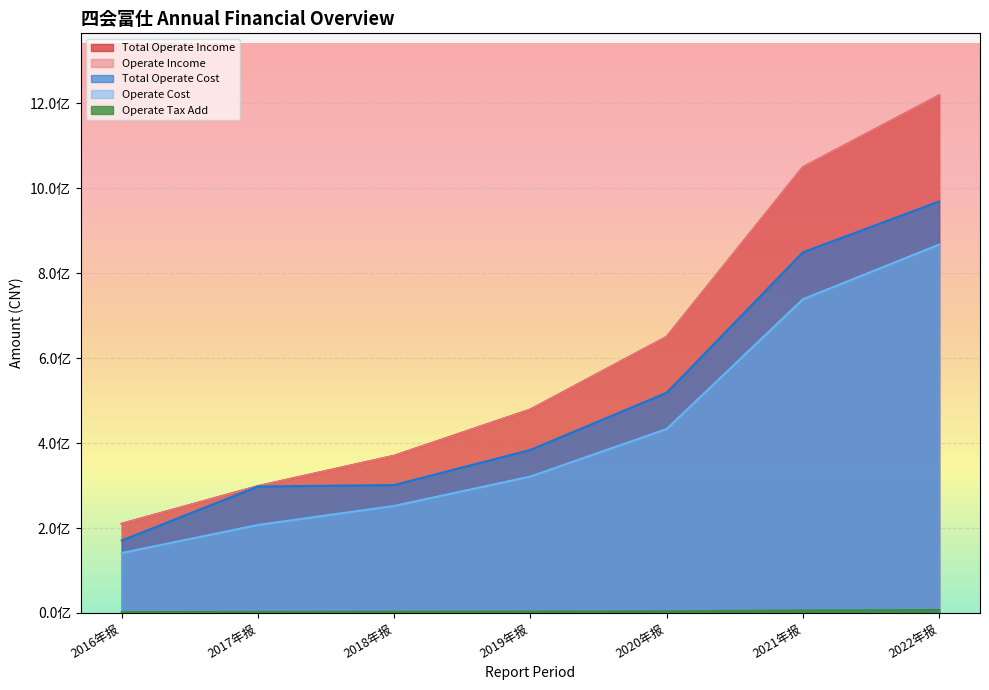

What is the sum of all TOTAL_OPERATE_COST values?

3491254509.0